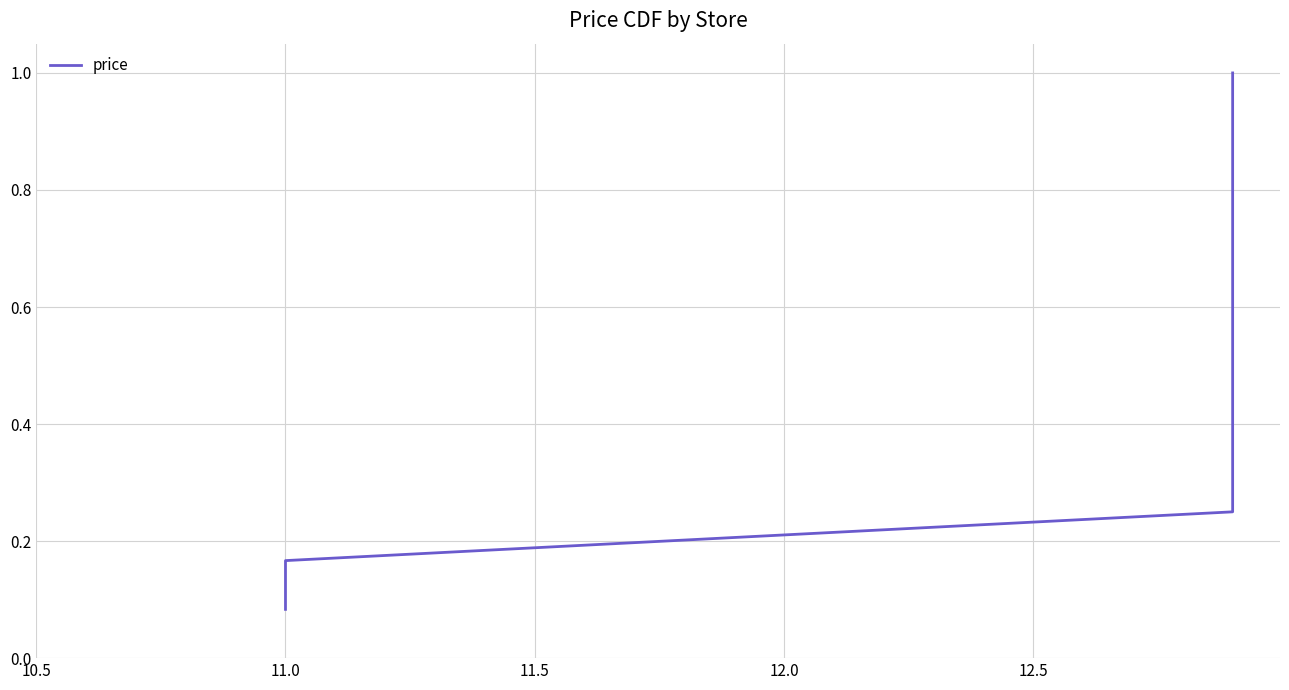

Count the number of data series in this chart.

1